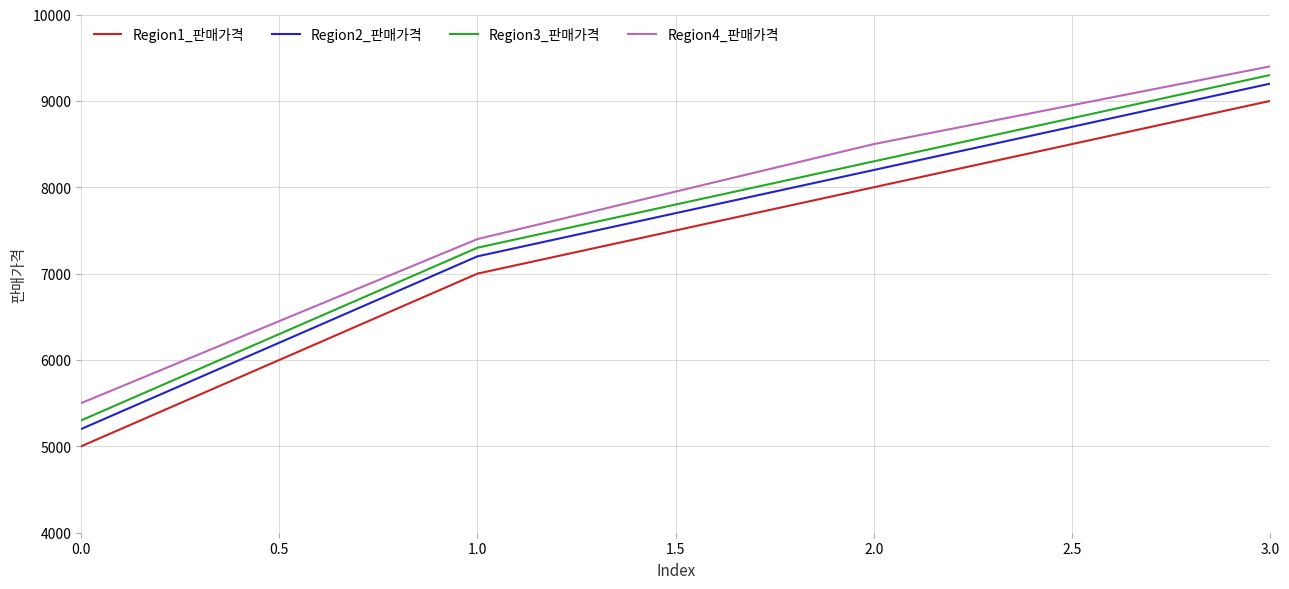

True or false: Region1_판매가격 and Region4_판매가격 cross at least once.

False